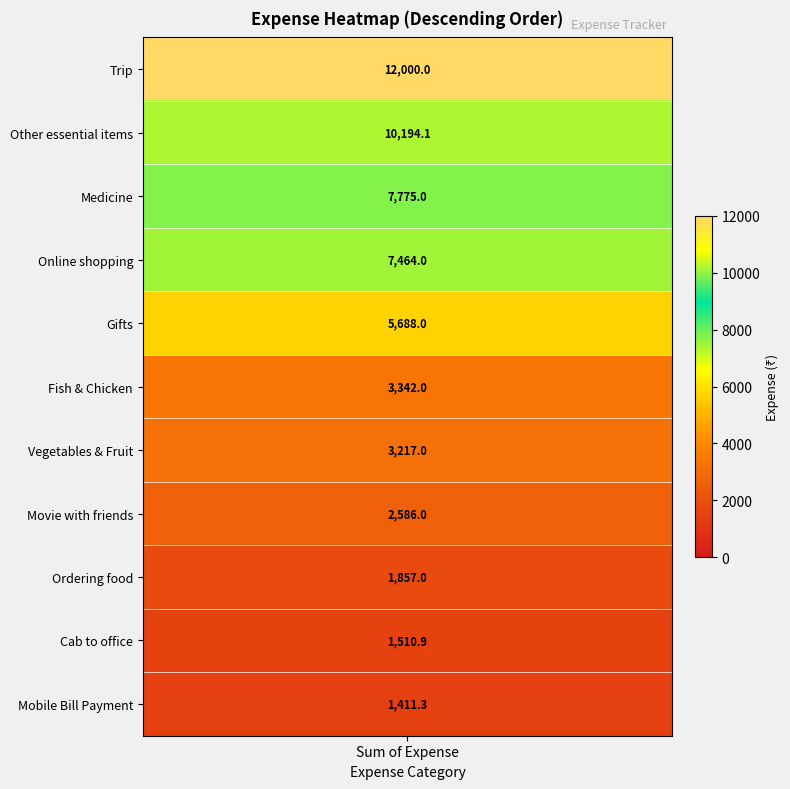

What is the ratio of the value at values to the value at 10?

8.5